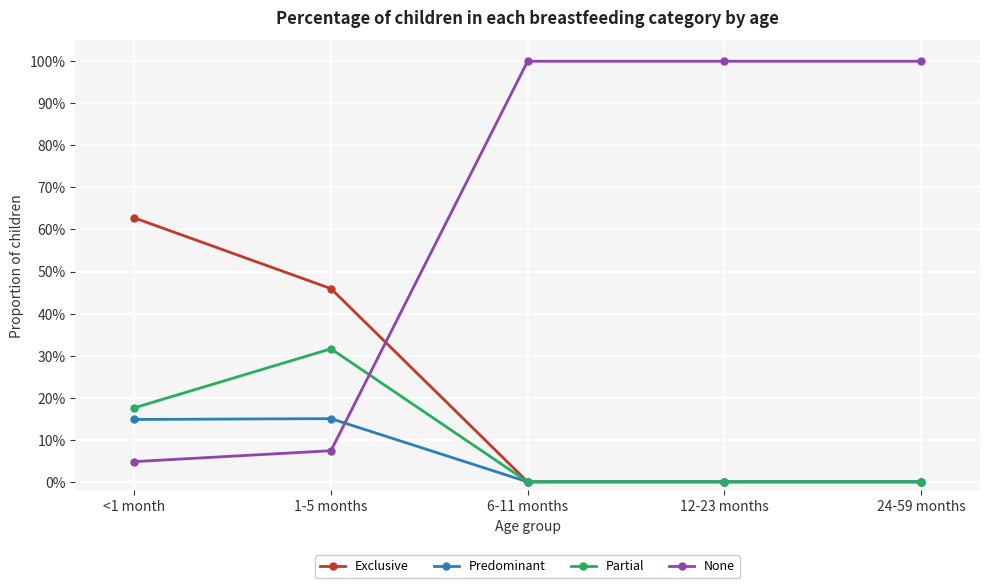

What is the label of the 2nd point from the left?

1-5 months